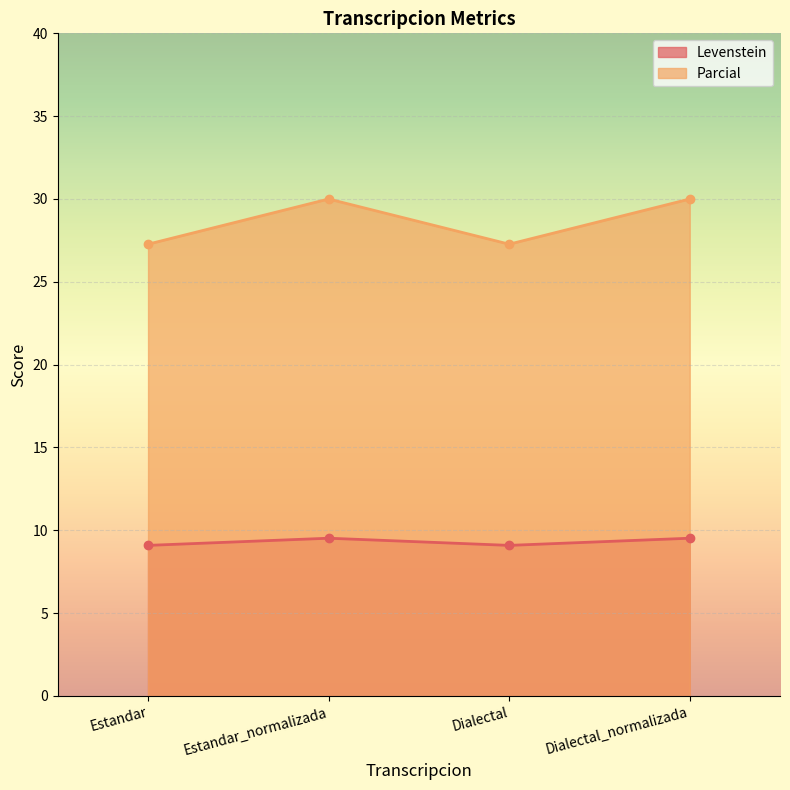

Reading left to right, extract all data points from this chart.

Levenstein: Estandar=9.1	Estandar_normalizada=9.5	Dialectal=9.1	Dialectal_normalizada=9.5
Parcial: Estandar=27.3	Estandar_normalizada=30.0	Dialectal=27.3	Dialectal_normalizada=30.0